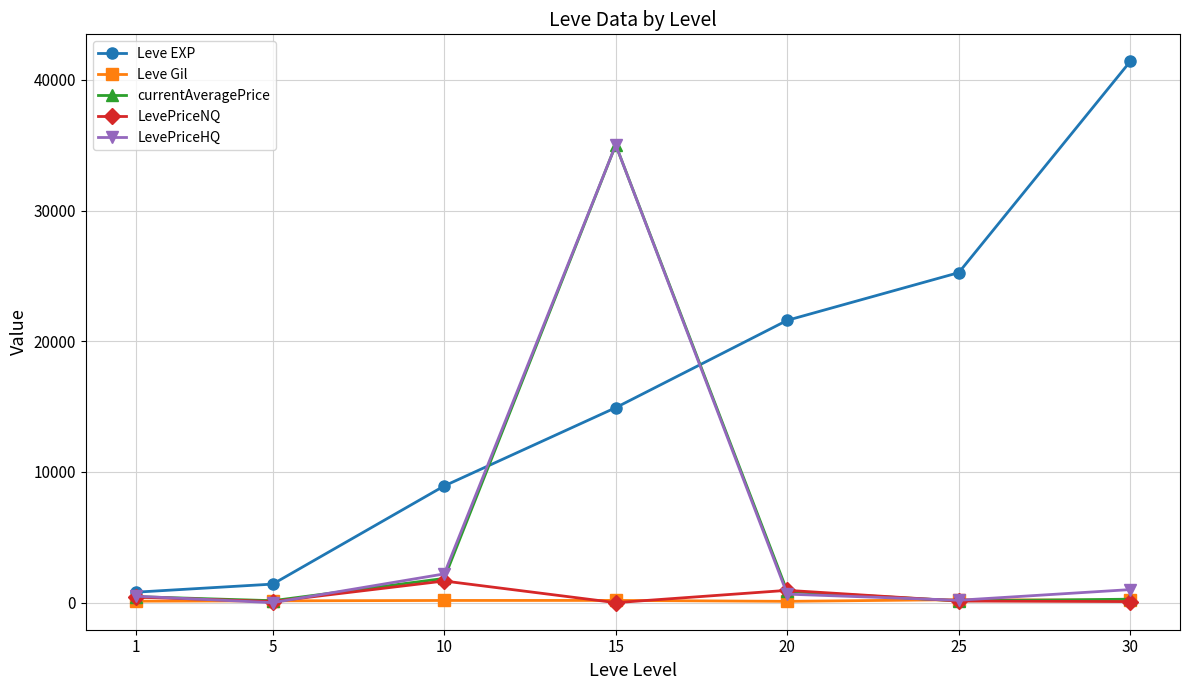

Which series has the largest range (max minus min)?

Leve EXP